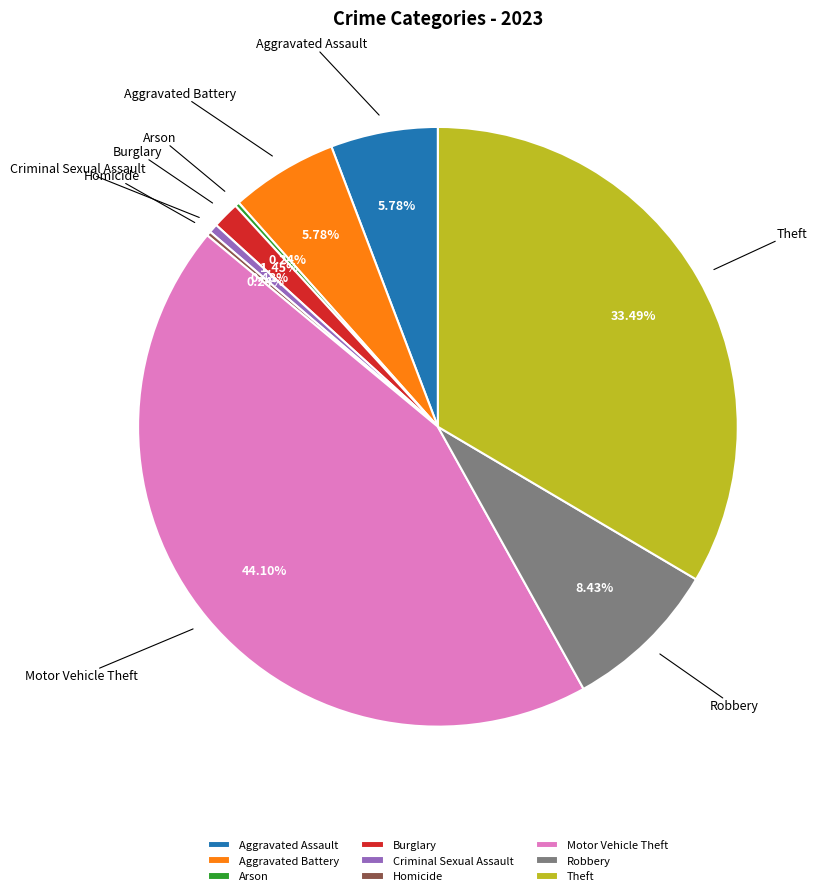

What is the ratio of the value at Criminal Sexual Assault to the value at Aggravated Battery?

0.1